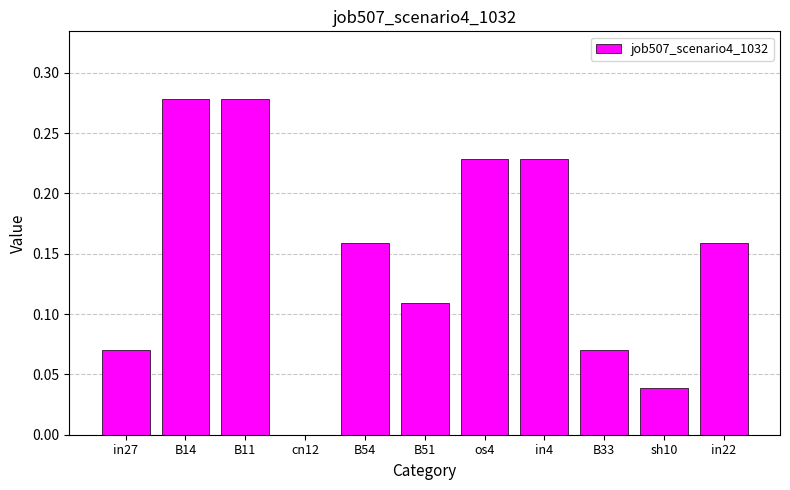

The chart shows a value of 0.4 at B14. True or false?

False